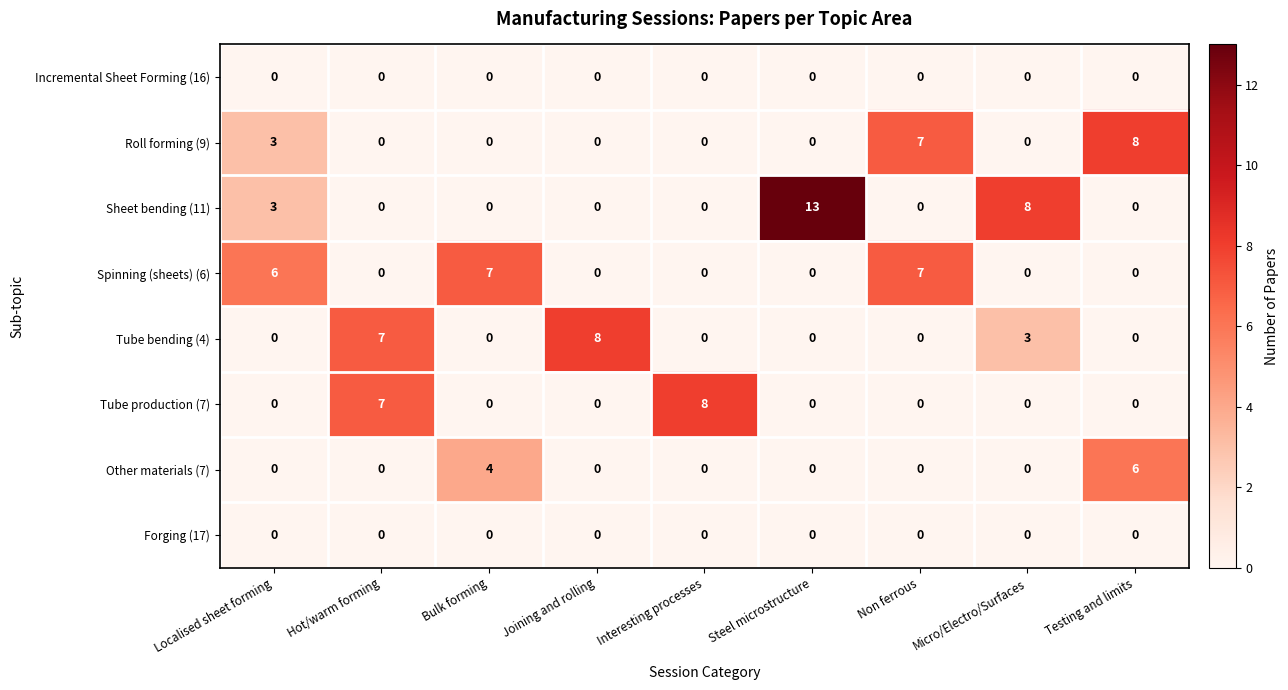

At how many categories does at least one series exceed 0?

9